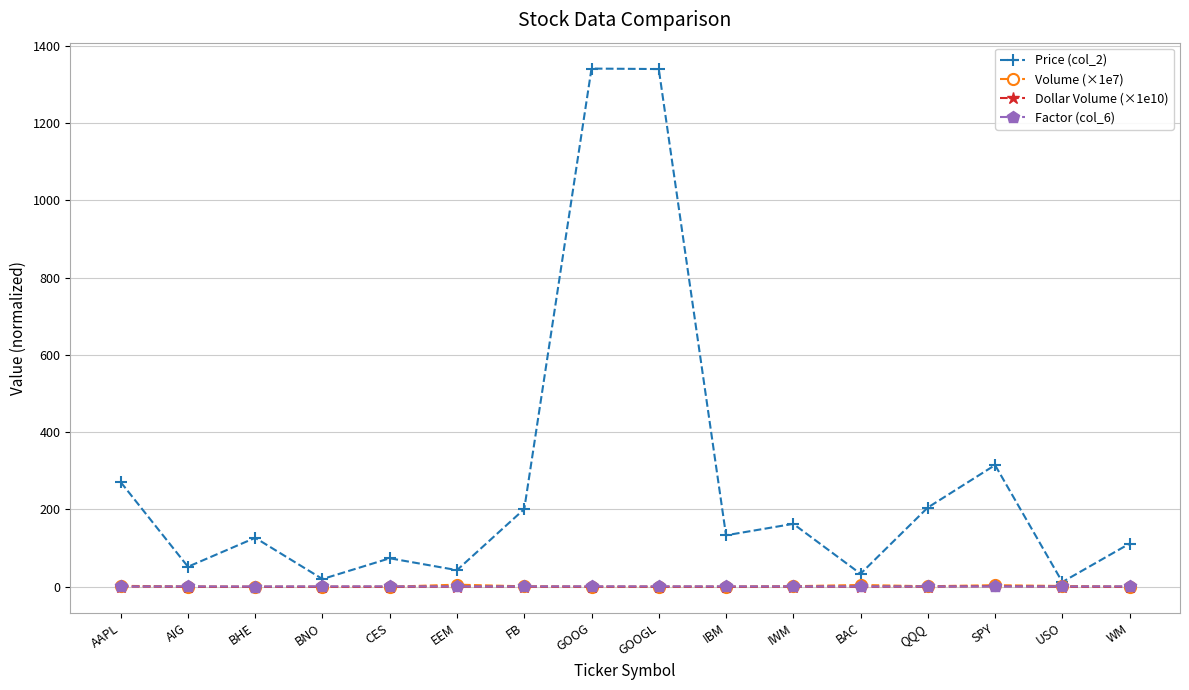

True or false: Dollar Volume (×1e10) has more than 1 interior local peaks.

True